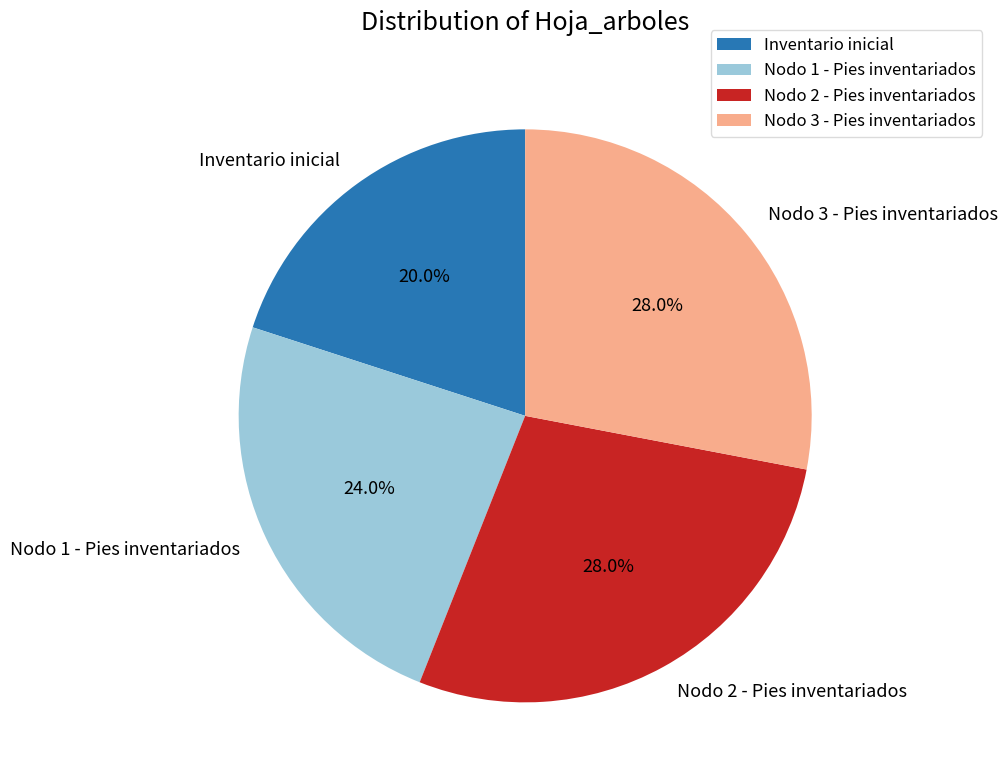

Do Nodo 2 - Pies inventariados and Inventario inicial together represent more than half of the pie?

No